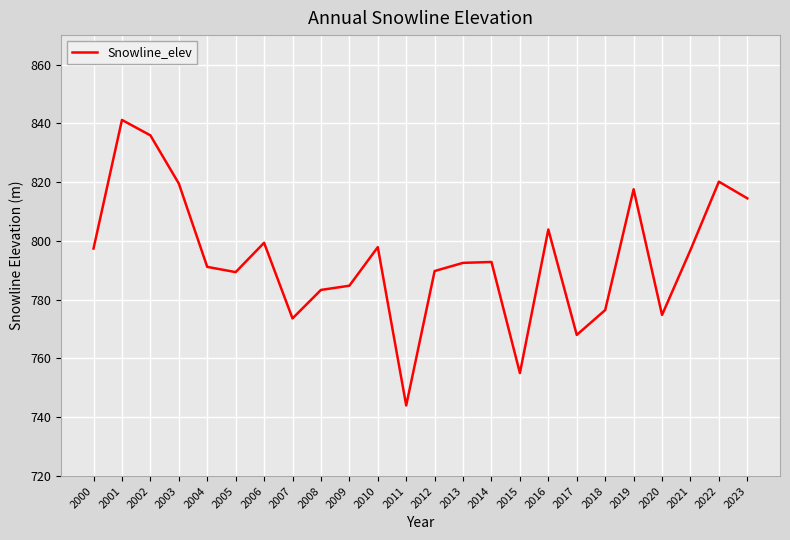

Which category has the highest value across all series?

2001